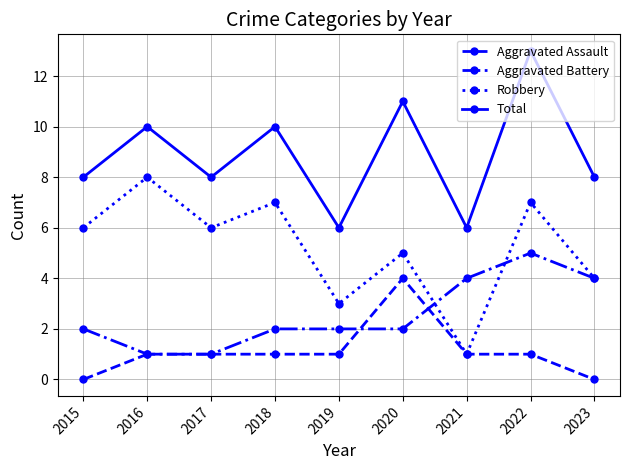

What is the sum of all Total values?

80